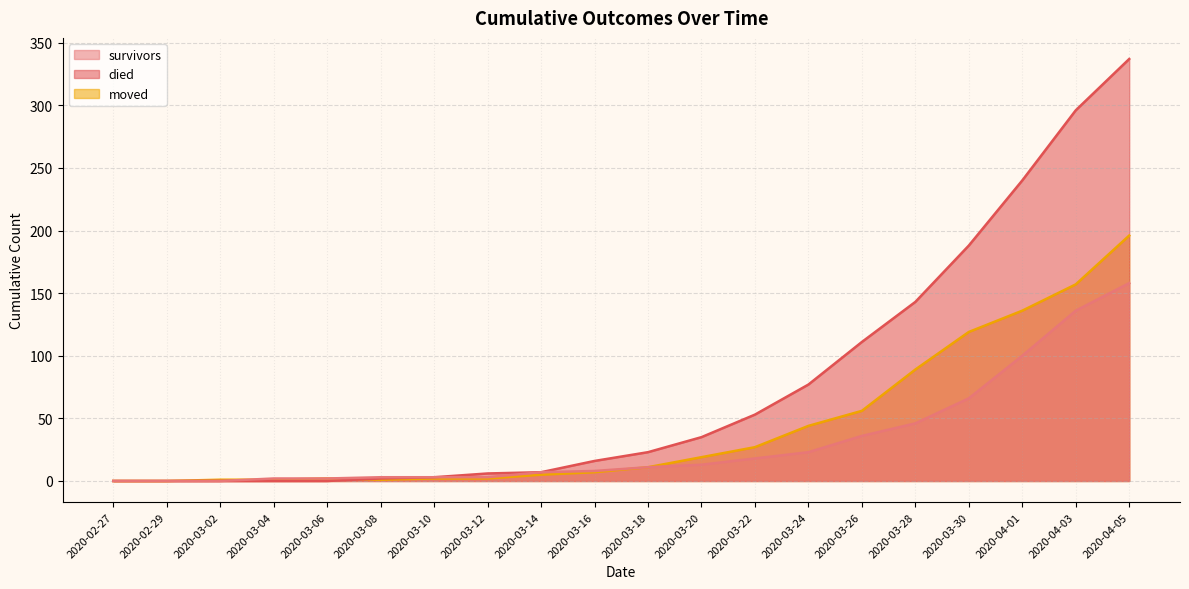

After their last crossing, which series has the higher values: moved or died?

died